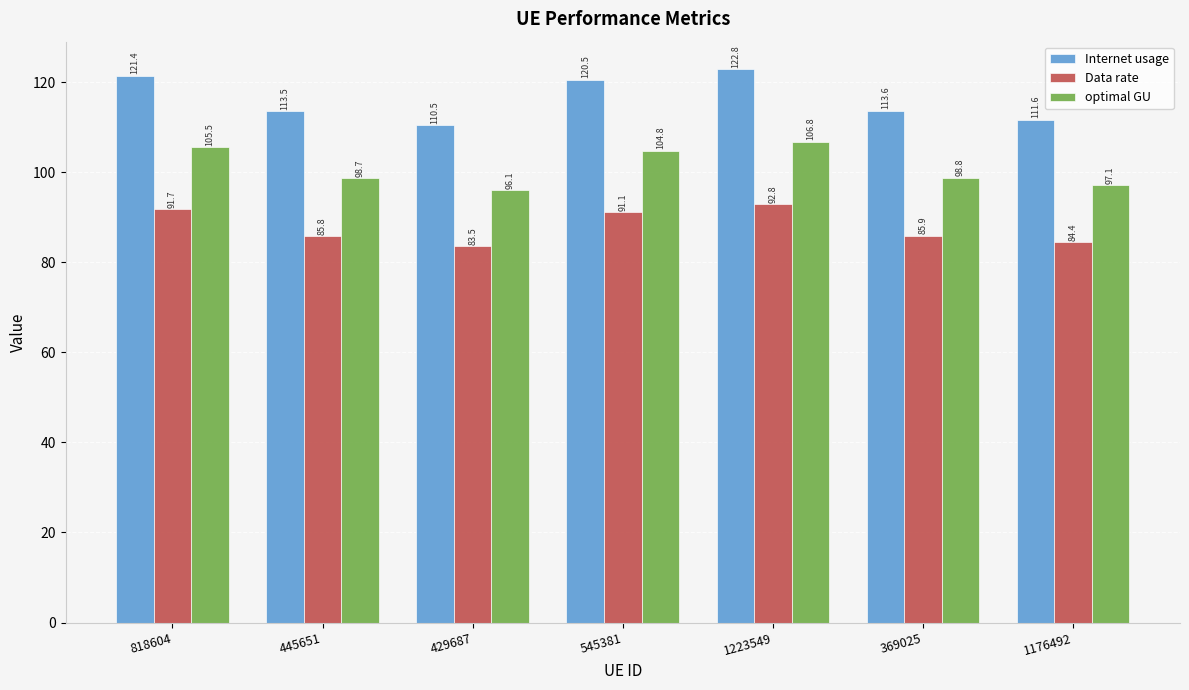

Reading left to right, extract all data points from this chart.

Internet usage: 121.4	113.5	110.5	120.5	122.8	113.6	111.6
Data rate: 91.7	85.8	83.5	91.1	92.8	85.9	84.4
optimal GU: 105.5	98.7	96.1	104.8	106.8	98.8	97.1